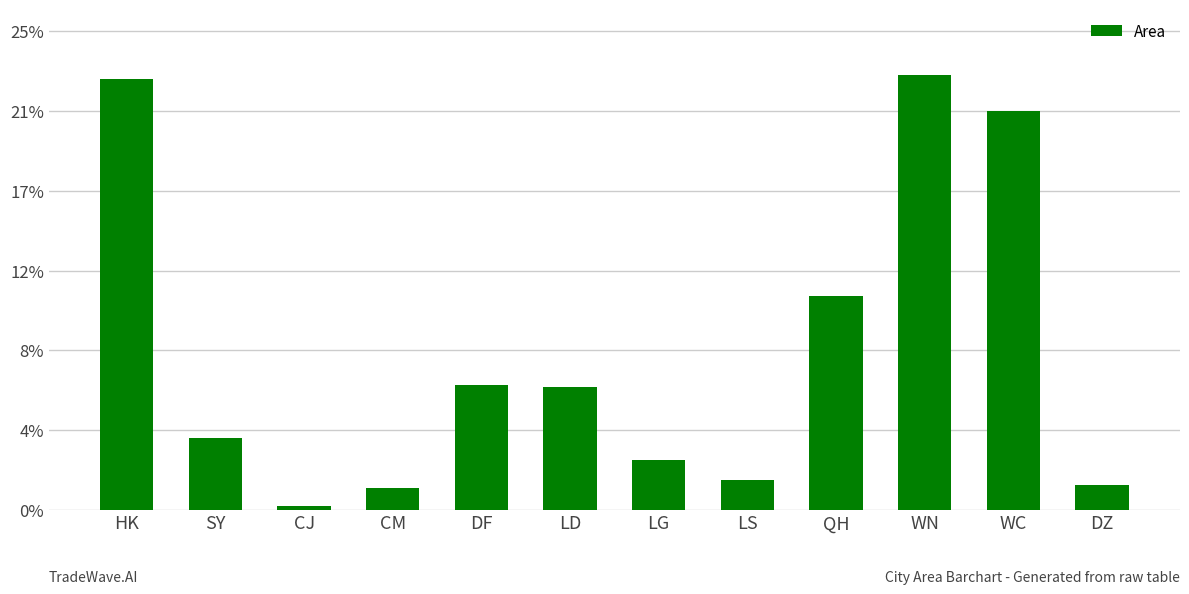

What is the change in value from CJ to WC?

+12.7